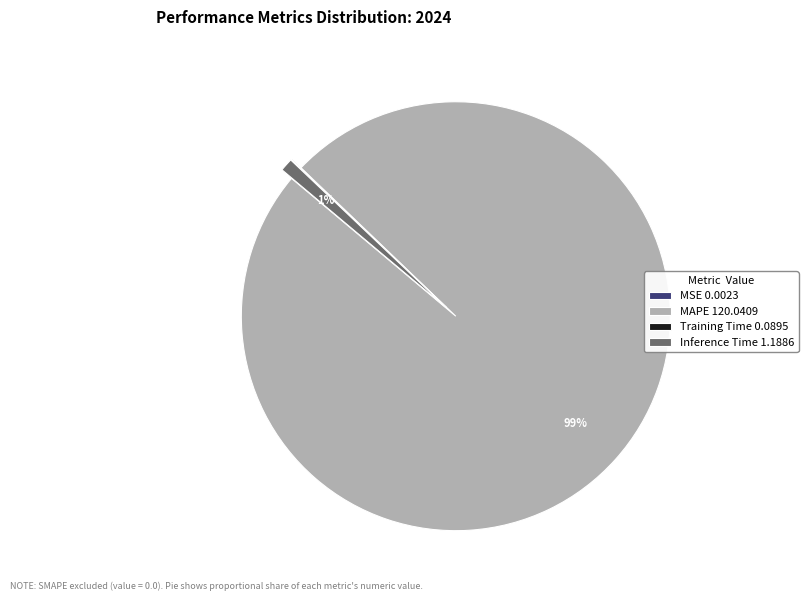

What percentage is the Inference Time 1.1886 slice, to the nearest percent?

1%